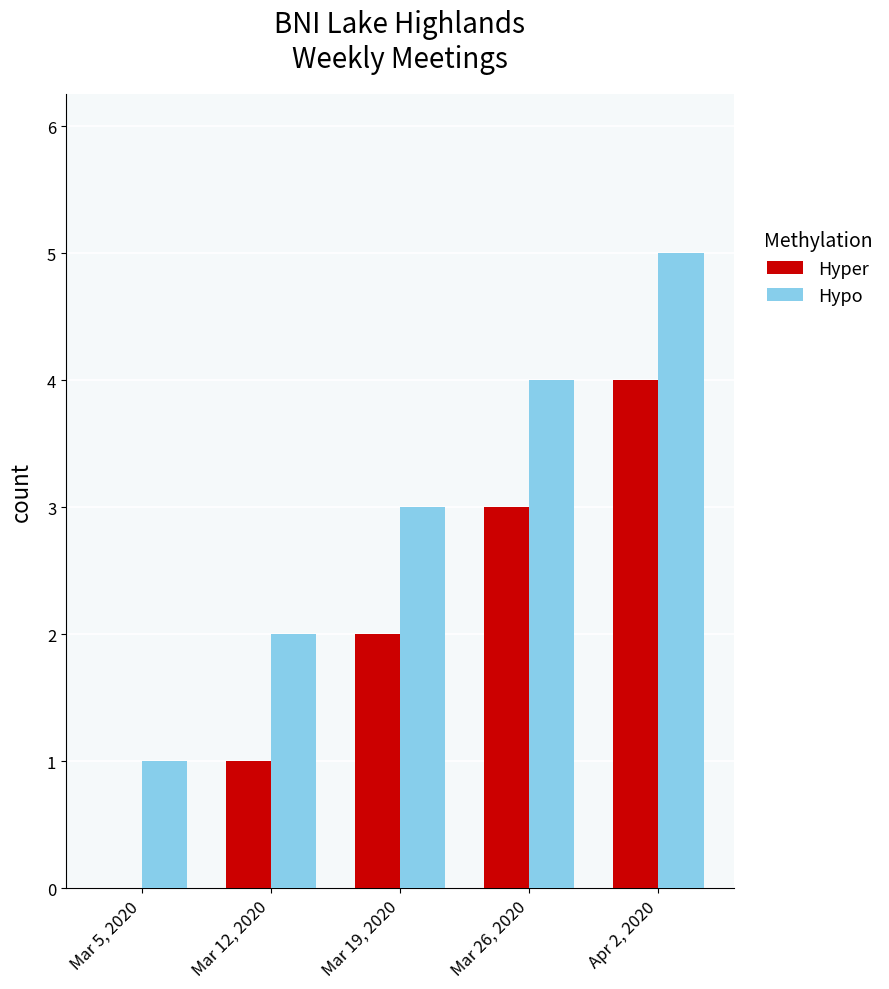

True or false: Hypo has a value of 1 at Mar 26, 2020.

False